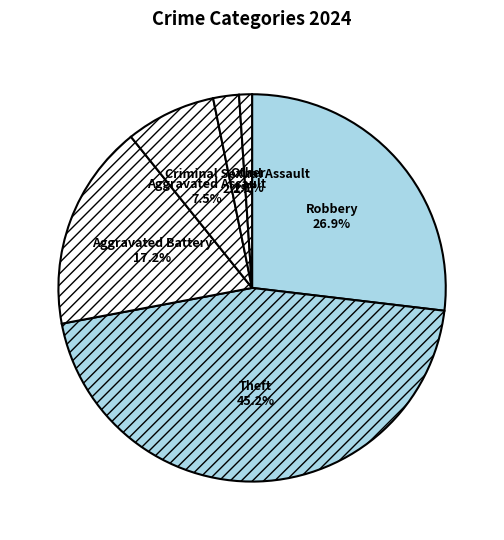

What is the largest slice in the pie chart?

Theft